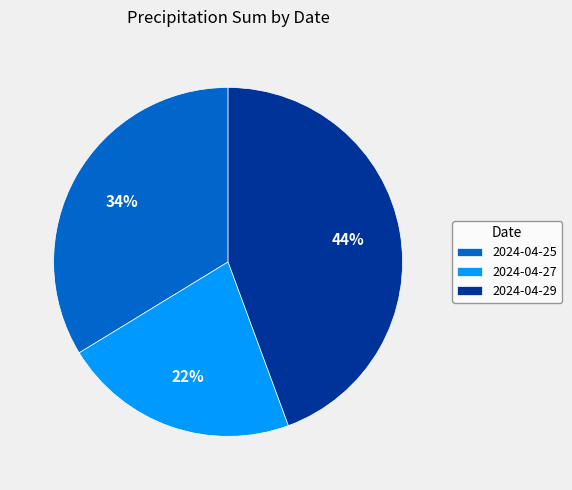

Which has a higher value, 2024-04-27 or 2024-04-25?

2024-04-25